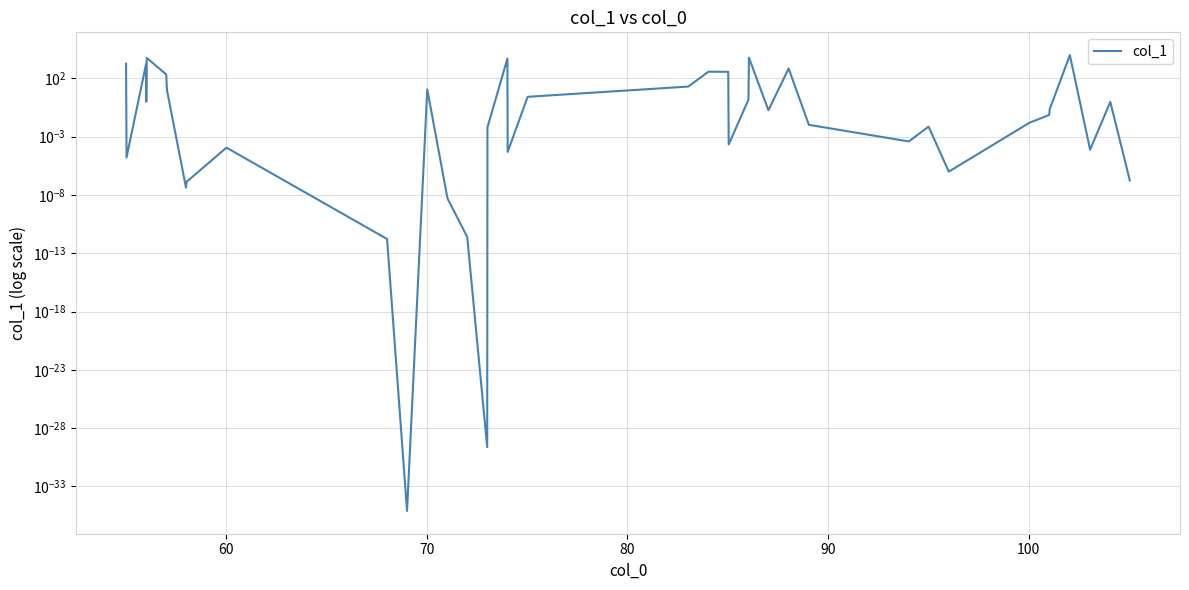

How many lines are shown in the chart?

1